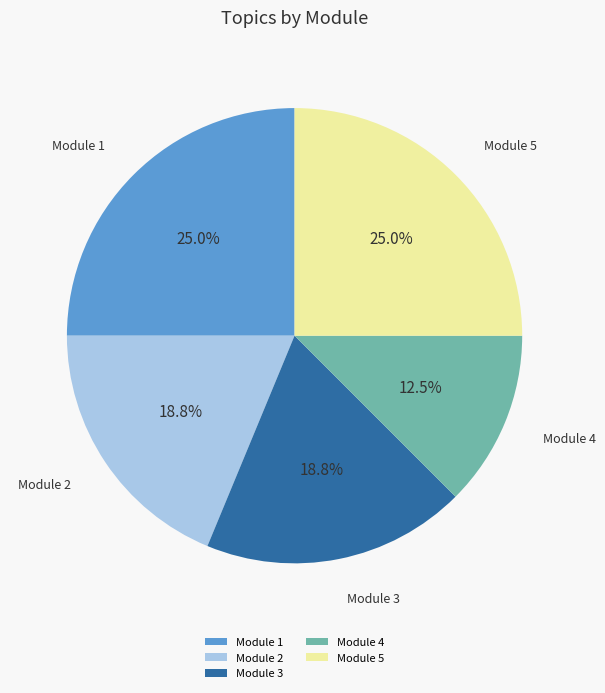

What percentage do Module 4 and Module 1 together represent?

37.5%